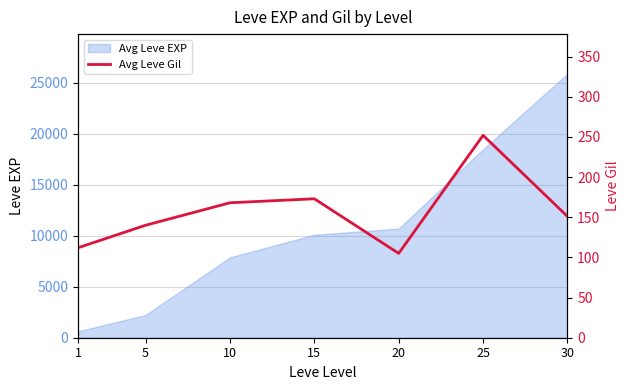

The value of Avg Leve EXP at 10 is 7880. True or false?

True